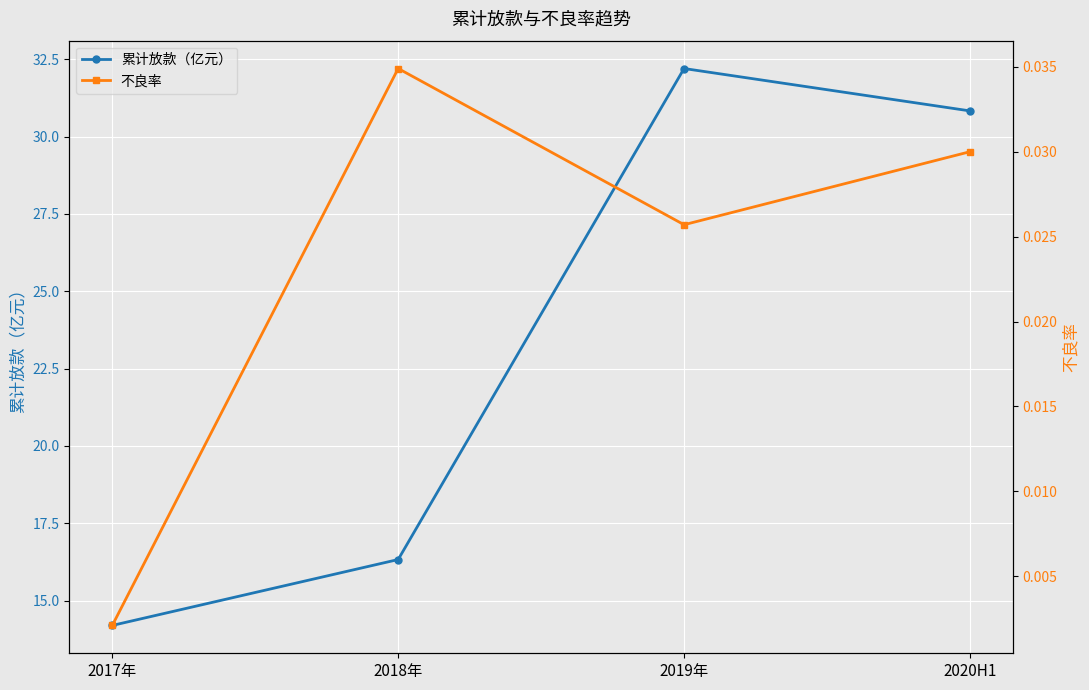

Which category has the highest value in the 不良率 series?

2018年